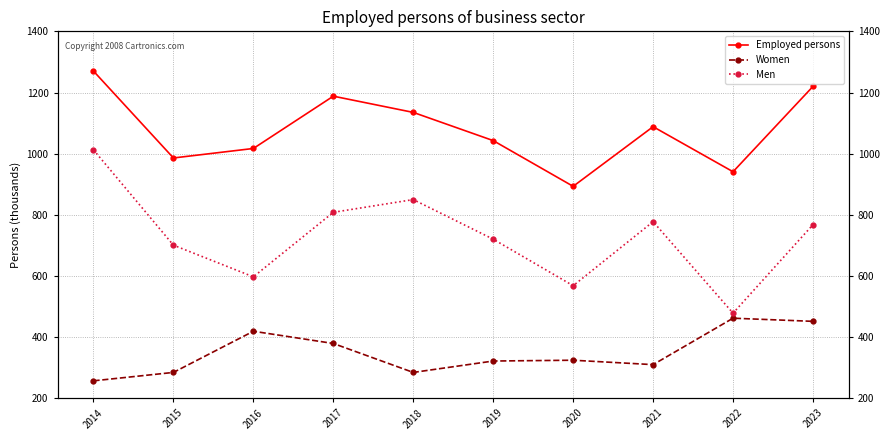

How many values in the Women series exceed 324?

5